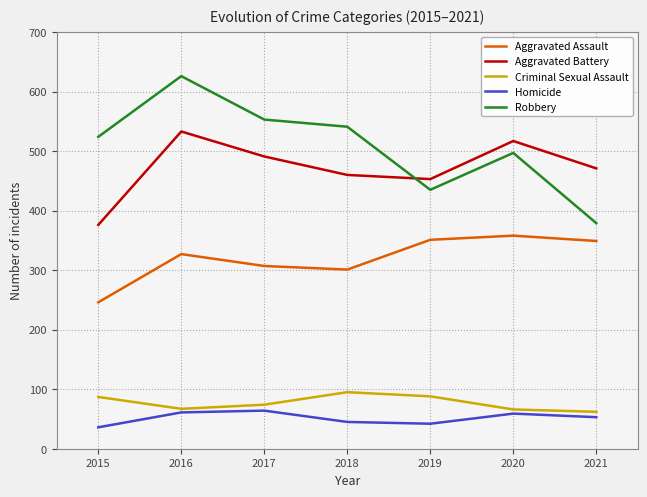

What are all the series names shown in the legend?

Aggravated Assault, Aggravated Battery, Criminal Sexual Assault, Homicide, Robbery